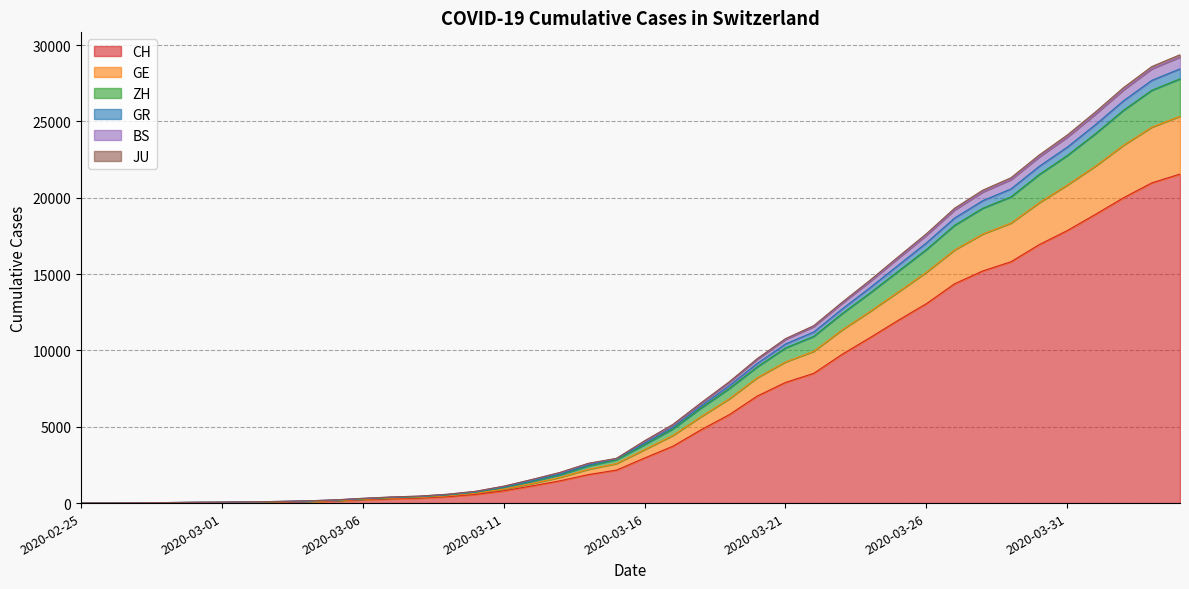

How many data points in CH are less than 2954?

20